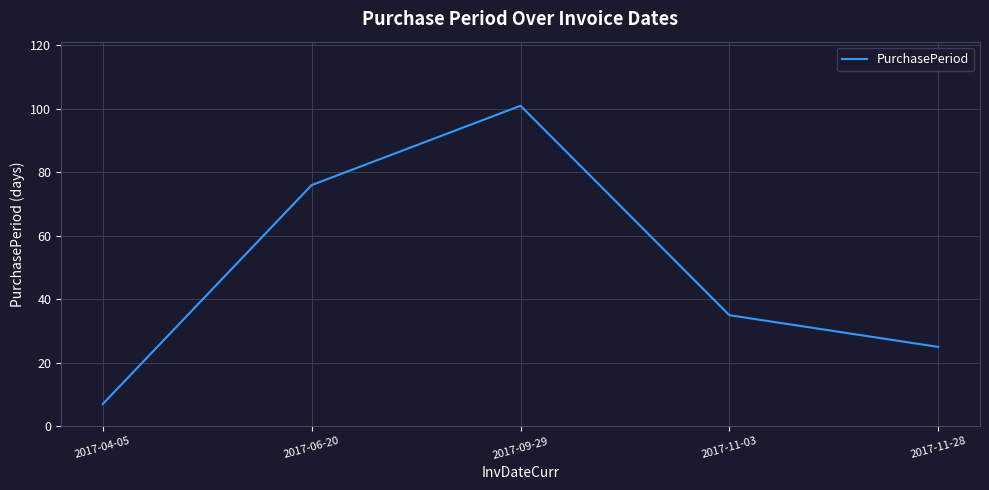

Count the number of data series in this chart.

1